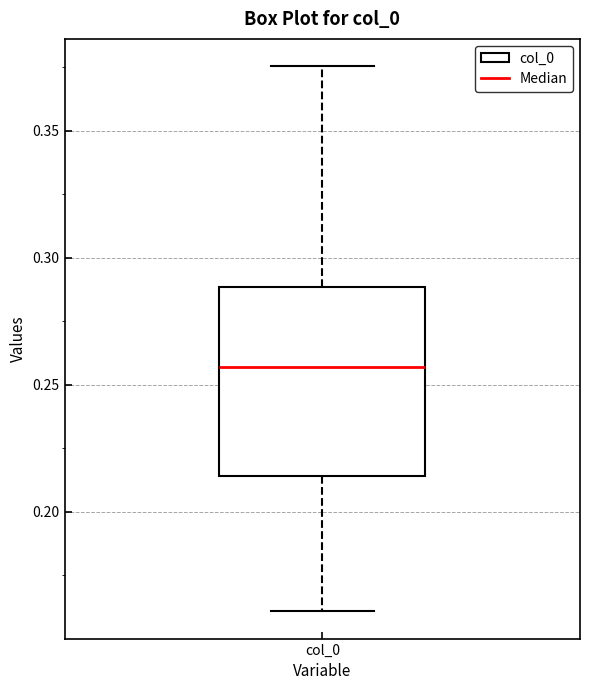

Transcribe this box plot: give where the median line is, the range the box spans, and where the two whiskers end, as read against the y-axis. The values are not printed on the chart, so give them approximately, as read against the axis.

median 0.255, box 0.215 to 0.290, whiskers 0.160 to 0.375